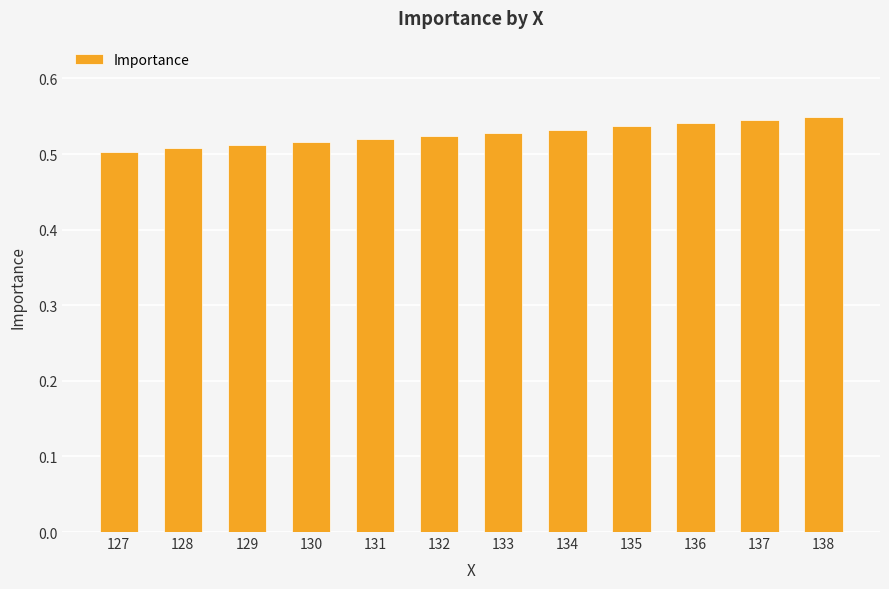

The chart shows a value of 0.7 at 137. True or false?

False